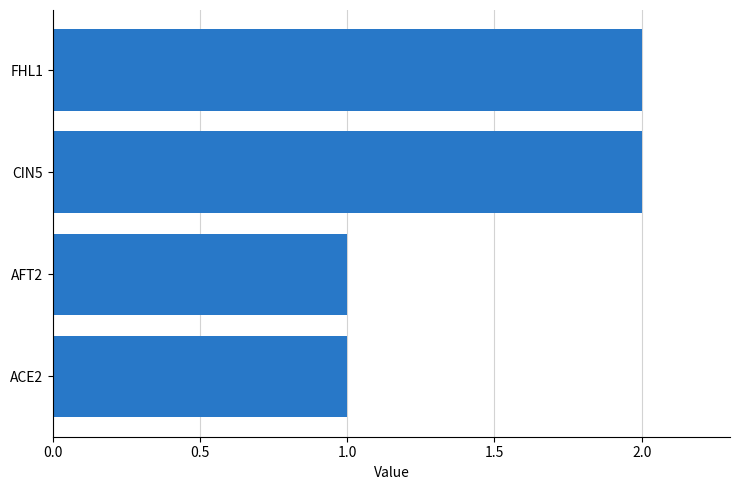

What is the label of the 2nd bar from the bottom?

AFT2